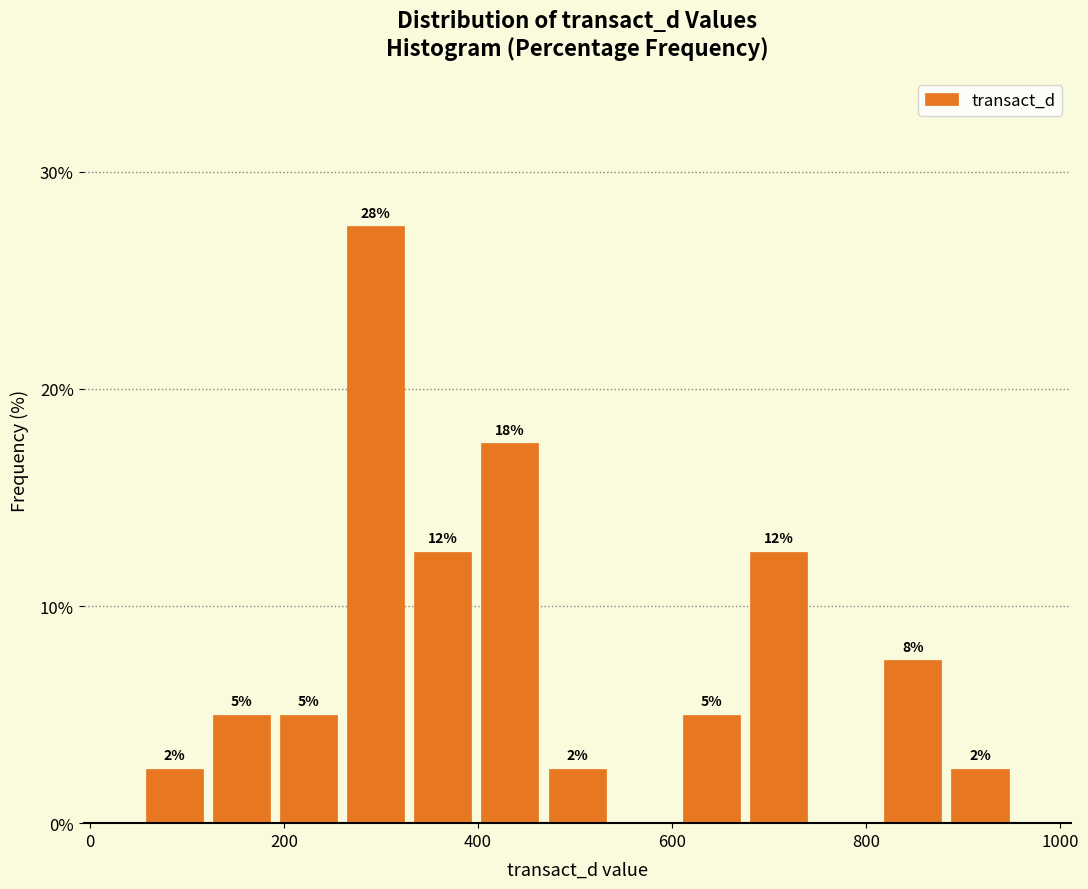

Read against the x-axis, roughly where is the centre of the tallest bar?

300